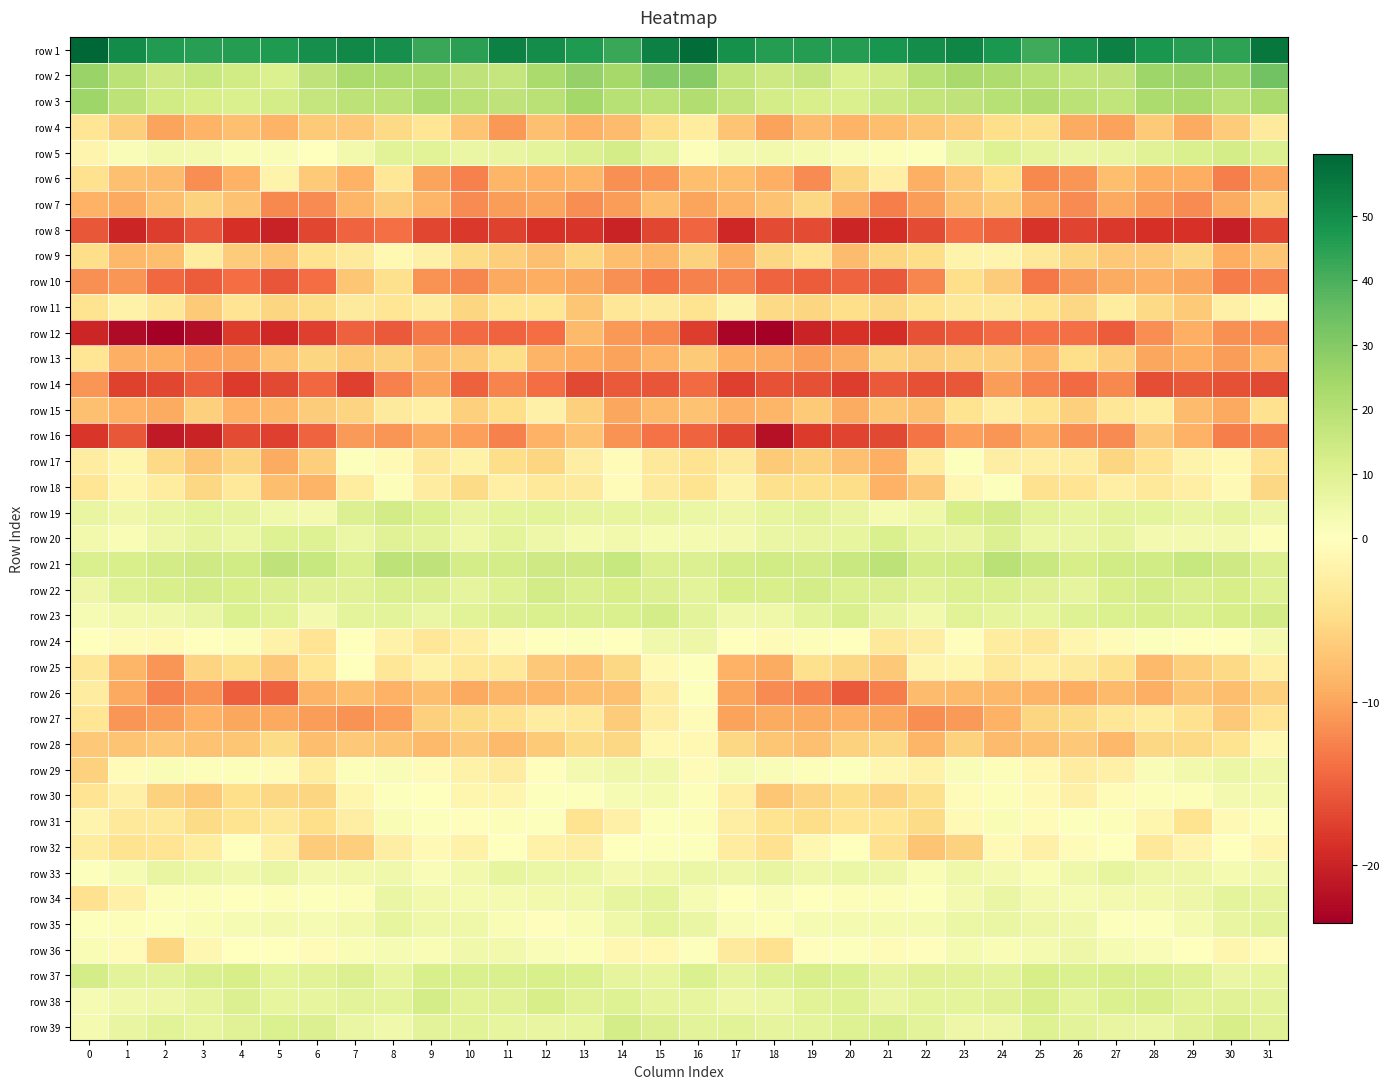

Reading left to right, extract all data points from this chart.

row 1: 0=59.6	1=50.4	2=46.3	3=45.3	4=46.0	5=46.6	6=49.6	7=51.4	8=49.8	9=42.8	10=44.8	11=53.2	12=49.9	13=46.8	14=42.8	15=53.3	16=57.9	17=49.2	18=45.9	19=45.7	20=45.8	21=48.1	22=50.0	23=52.1	24=47.1	25=41.7	26=48.8	27=53.2	28=47.8	29=45.4	30=44.4	31=55.7
row 2: 0=25.9	1=18.7	2=14.1	3=16.3	4=13.8	5=10.9	6=17.8	7=22.8	8=22.0	9=21.6	10=17.8	11=16.6	12=22.5	13=27.0	14=23.7	15=29.8	16=29.6	17=17.5	18=14.5	19=16.4	20=11.1	21=13.4	22=19.6	23=23.0	24=21.9	25=20.0	26=17.3	27=17.8	28=25.1	29=26.0	30=25.1	31=33.5
row 3: 0=24.7	1=18.2	2=13.6	3=12.3	4=11.2	5=13.0	6=16.6	7=18.3	8=18.3	9=21.9	10=19.4	11=18.0	12=19.4	13=24.2	14=19.6	15=19.0	16=21.3	17=16.8	18=12.6	19=11.7	20=11.2	21=14.8	22=16.9	23=17.7	24=19.9	25=21.0	26=18.9	27=17.6	28=22.1	29=23.1	30=19.2	31=22.6
row 4: 0=-3.8	1=-6.4	2=-10.1	3=-8.7	4=-7.5	5=-8.8	6=-6.7	7=-6.9	8=-5.2	9=-3.7	10=-7.3	11=-11.0	12=-7.6	13=-8.8	14=-7.9	15=-4.8	16=-2.9	17=-7.2	18=-10.2	19=-7.9	20=-8.7	21=-7.8	22=-7.1	23=-6.4	24=-4.6	25=-4.5	26=-9.4	27=-10.2	28=-6.8	29=-9.4	30=-6.6	31=-3.0
row 5: 0=-1.5	1=1.6	2=4.1	3=3.4	4=2.2	5=1.5	6=0.1	7=4.2	8=9.2	9=8.9	10=6.1	11=6.6	12=8.2	13=10.4	14=13.0	15=7.6	16=1.0	17=3.4	18=3.9	19=3.1	20=1.7	21=1.2	22=0.7	23=6.1	24=10.1	25=7.5	26=6.3	27=6.8	28=9.4	29=11.2	30=12.7	31=10.3
row 6: 0=-4.3	1=-7.6	2=-8.1	3=-11.6	4=-8.9	5=-1.8	6=-6.8	7=-8.9	8=-3.6	9=-10.0	10=-12.5	11=-8.6	12=-8.8	13=-8.6	14=-11.5	15=-11.1	16=-7.8	17=-7.8	18=-9.1	19=-11.8	20=-5.6	21=-2.3	22=-9.1	23=-6.8	24=-4.7	25=-12.1	26=-11.0	27=-7.8	28=-9.2	29=-9.2	30=-12.7	31=-9.8
row 7: 0=-9.0	1=-9.7	2=-7.6	3=-6.0	4=-7.4	5=-12.0	6=-11.9	7=-8.6	8=-6.5	9=-8.5	10=-11.9	11=-10.5	12=-10.1	13=-11.7	14=-10.5	15=-7.8	16=-10.1	17=-8.7	18=-7.4	19=-5.4	20=-9.5	21=-12.8	22=-10.5	23=-7.6	24=-6.7	25=-10.0	26=-11.9	27=-9.7	28=-10.9	29=-11.8	30=-9.5	31=-6.2
row 8: 0=-15.8	1=-19.7	2=-17.8	3=-15.8	4=-18.8	5=-20.1	6=-17.0	7=-14.8	8=-13.9	9=-17.0	10=-18.1	11=-17.4	12=-18.6	13=-18.4	14=-19.8	15=-17.0	16=-14.5	17=-19.5	18=-16.7	19=-16.7	20=-19.8	21=-19.0	22=-16.6	23=-14.0	24=-14.9	25=-18.5	26=-17.2	27=-18.0	28=-18.8	29=-18.6	30=-20.3	31=-17.0
row 9: 0=-4.7	1=-8.3	2=-7.9	3=-2.9	4=-6.6	5=-7.4	6=-4.1	7=-3.1	8=-1.0	9=-2.1	10=-5.1	11=-6.3	12=-7.5	13=-5.7	14=-7.7	15=-8.6	16=-6.1	17=-9.5	18=-5.4	19=-3.9	20=-7.9	21=-5.6	22=-4.8	23=-1.8	24=-1.5	25=-3.5	26=-5.5	27=-6.9	28=-6.9	29=-5.4	30=-9.3	31=-7.3
row 10: 0=-11.5	1=-11.1	2=-14.4	3=-15.4	4=-14.1	5=-15.8	6=-14.0	7=-7.0	8=-4.4	9=-11.3	10=-12.2	11=-9.7	12=-9.2	13=-9.9	14=-11.5	15=-13.6	16=-12.6	17=-12.5	18=-14.8	19=-15.3	20=-14.8	21=-15.5	22=-12.2	23=-4.6	24=-6.5	25=-13.3	26=-10.8	27=-9.5	28=-9.2	29=-9.8	30=-12.9	31=-12.5
row 11: 0=-4.1	1=-2.0	2=-3.6	3=-6.7	4=-4.0	5=-5.5	6=-4.8	7=-3.0	8=-3.8	9=-2.7	10=-5.7	11=-3.7	12=-3.7	13=-7.0	14=-3.5	15=-3.0	16=-4.2	17=-1.8	18=-5.2	19=-5.5	20=-4.7	21=-5.4	22=-4.2	23=-3.4	24=-3.0	25=-4.1	26=-5.4	27=-2.9	28=-5.2	29=-6.8	30=-2.2	31=-0.7
row 12: 0=-19.8	1=-22.4	2=-23.4	3=-22.1	4=-18.0	5=-19.6	6=-17.5	7=-14.9	8=-15.5	9=-13.1	10=-14.2	11=-14.8	12=-14.0	13=-8.2	14=-10.9	15=-12.1	16=-17.7	17=-22.8	18=-23.5	19=-19.9	20=-18.6	21=-19.0	22=-16.1	23=-15.4	24=-14.2	25=-13.7	26=-13.9	27=-15.3	28=-11.6	29=-9.0	30=-11.5	31=-11.6
row 13: 0=-3.8	1=-9.0	2=-9.2	3=-10.4	4=-10.2	5=-7.5	6=-5.6	7=-6.7	8=-6.0	9=-7.8	10=-6.7	11=-4.9	12=-8.8	13=-9.2	14=-10.2	15=-8.7	16=-6.6	17=-9.3	18=-9.7	19=-10.5	20=-9.5	21=-5.9	22=-6.5	23=-6.0	24=-6.4	25=-8.6	26=-4.6	27=-6.3	28=-9.9	29=-9.2	30=-10.6	31=-8.3
row 14: 0=-11.1	1=-17.4	2=-16.9	3=-15.1	4=-17.9	5=-16.8	6=-14.3	7=-17.5	8=-12.5	9=-10.0	10=-15.0	11=-12.4	12=-14.1	13=-16.9	14=-15.5	15=-15.9	16=-14.3	17=-17.6	18=-16.2	19=-16.3	20=-17.8	21=-15.5	22=-16.3	23=-15.8	24=-10.5	25=-12.5	26=-14.3	27=-12.1	28=-16.4	29=-15.7	30=-16.2	31=-16.8
row 15: 0=-7.7	1=-8.9	2=-9.5	3=-6.2	4=-8.9	5=-8.3	6=-6.5	7=-5.7	8=-3.1	9=-2.3	10=-6.1	11=-4.6	12=-2.2	13=-6.2	14=-9.8	15=-8.2	16=-7.5	17=-9.1	18=-8.6	19=-6.6	20=-9.6	21=-7.1	22=-7.5	23=-4.1	24=-2.5	25=-4.1	26=-6.1	27=-3.5	28=-2.8	29=-8.1	30=-9.6	31=-4.3
row 16: 0=-18.2	1=-15.7	2=-20.8	3=-19.9	4=-16.6	5=-17.5	6=-14.8	7=-10.8	8=-11.1	9=-9.6	10=-10.3	11=-12.6	12=-8.9	13=-7.5	14=-11.4	15=-13.6	16=-14.8	17=-17.0	18=-21.8	19=-17.9	20=-17.1	21=-16.8	22=-13.5	23=-10.4	24=-11.1	25=-9.0	26=-11.7	27=-11.9	28=-6.9	29=-8.8	30=-12.7	31=-12.6
row 17: 0=-2.7	1=-1.3	2=-5.3	3=-7.0	4=-5.8	5=-9.4	6=-6.4	7=0.9	8=-0.8	9=-3.3	10=-2.0	11=-4.9	12=-5.6	13=-2.4	14=-0.6	15=-3.3	16=-4.1	17=-3.1	18=-6.7	19=-5.9	20=-7.6	21=-9.2	22=-2.9	23=0.9	24=-2.5	25=-2.4	26=-2.7	27=-5.7	28=-3.9	29=-1.7	30=-1.1	31=-4.4
row 18: 0=-3.7	1=-1.3	2=-2.9	3=-5.5	4=-3.5	5=-7.8	6=-8.8	7=-2.8	8=1.1	9=-2.6	10=-5.0	11=-2.4	12=-3.4	13=-3.0	14=-0.6	15=-3.0	16=-4.1	17=-1.8	18=-4.5	19=-4.5	20=-4.8	21=-8.9	22=-6.8	23=-1.2	24=0.6	25=-4.3	26=-3.9	27=-2.4	28=-3.5	29=-2.4	30=-0.9	31=-5.4
row 19: 0=6.8	1=4.9	2=6.8	3=8.1	4=7.7	5=4.3	6=3.3	7=10.4	8=13.4	9=10.9	10=6.9	11=8.1	12=8.5	13=7.6	14=7.2	15=7.3	16=5.8	17=5.3	18=7.1	19=8.4	20=6.8	21=3.0	22=5.1	23=12.2	24=13.1	25=8.7	26=7.3	27=8.4	28=8.0	29=6.8	30=7.7	31=5.6
row 20: 0=4.1	1=2.2	2=5.2	3=7.7	4=5.7	5=10.2	6=10.1	7=5.9	8=9.5	9=8.6	10=5.0	11=8.1	12=5.2	13=3.2	14=4.2	15=2.8	16=3.2	17=3.3	18=6.3	19=6.8	20=7.1	21=11.3	22=7.3	23=6.8	24=10.6	25=5.6	26=6.5	27=7.6	28=3.5	29=3.6	30=3.7	31=1.1
row 21: 0=11.3	1=11.9	2=13.4	3=14.0	4=13.8	5=17.9	6=15.9	7=11.4	8=18.3	9=18.1	10=12.8	11=12.8	12=14.4	13=14.4	14=16.0	15=10.4	16=10.7	17=13.0	18=13.9	19=13.2	20=15.6	21=18.2	22=12.7	23=13.7	24=19.5	25=15.6	26=12.2	27=13.9	28=13.5	29=16.0	30=14.2	31=10.4
row 22: 0=5.5	1=10.2	2=11.7	3=12.8	4=11.9	5=10.6	6=9.8	7=9.8	8=11.5	9=10.3	10=7.9	11=10.2	12=13.2	13=11.3	14=12.4	15=10.5	16=8.6	17=12.2	18=11.9	19=12.9	20=11.1	21=10.5	22=9.1	23=10.8	24=11.1	25=9.6	26=7.9	27=12.0	28=12.7	29=11.6	30=12.3	31=10.0
row 23: 0=2.5	1=3.9	2=4.2	3=6.3	4=11.1	5=8.9	6=3.4	7=8.1	8=8.8	9=6.2	10=9.2	11=10.7	12=11.2	13=11.5	14=11.6	15=13.0	16=8.6	17=4.6	18=4.9	19=8.2	20=11.3	21=6.6	22=4.1	23=9.1	24=7.7	25=7.3	26=9.9	27=10.9	28=11.9	29=11.1	30=12.5	31=13.4
row 24: 0=0.2	1=-0.6	2=-0.9	3=0.0	4=1.3	5=-1.9	6=-3.9	7=0.1	8=-1.9	9=-3.6	10=-2.4	11=-0.7	12=-0.0	13=0.6	14=0.0	15=4.4	16=5.6	17=0.4	18=-0.6	19=1.0	20=0.1	21=-3.1	22=-2.5	23=-0.2	24=-2.9	25=-3.2	26=-1.5	27=-0.5	28=0.5	29=0.3	30=0.4	31=3.3
row 25: 0=-3.6	1=-8.6	2=-11.0	3=-5.8	4=-4.8	5=-7.0	6=-3.8	7=-0.1	8=-3.6	9=-2.0	10=-3.1	11=-3.4	12=-6.8	13=-7.4	14=-5.5	15=-0.9	16=0.5	17=-9.0	18=-9.4	19=-4.5	20=-5.5	21=-6.9	22=-1.6	23=-1.4	24=-3.3	25=-2.2	26=-3.0	27=-4.5	28=-8.2	29=-6.3	30=-5.2	31=-2.3
row 26: 0=-2.7	1=-9.6	2=-12.5	3=-11.3	4=-15.1	5=-14.9	6=-8.8	7=-7.9	8=-8.9	9=-7.8	10=-9.6	11=-8.5	12=-8.6	13=-7.8	14=-7.6	15=-2.6	16=0.8	17=-9.9	18=-11.9	19=-12.6	20=-15.5	21=-12.8	22=-8.1	23=-8.1	24=-8.4	25=-8.8	26=-9.3	27=-8.2	28=-9.2	29=-7.2	30=-7.8	31=-6.1
row 27: 0=-3.7	1=-11.1	2=-10.5	3=-8.9	4=-9.8	5=-9.6	6=-10.5	7=-11.3	8=-10.4	9=-6.2	10=-5.1	11=-4.4	12=-2.6	13=-3.3	14=-6.6	15=-2.2	16=-0.5	17=-10.2	18=-9.5	19=-9.4	20=-9.1	21=-9.9	22=-11.6	23=-10.8	24=-9.0	25=-5.6	26=-5.0	27=-3.6	28=-2.8	29=-4.3	30=-6.9	31=-3.9
row 28: 0=-6.9	1=-7.2	2=-6.9	3=-7.5	4=-7.1	5=-5.1	6=-7.7	7=-6.8	8=-7.2	9=-8.1	10=-6.9	11=-8.2	12=-6.6	13=-5.1	14=-5.3	15=-1.0	16=-1.0	17=-5.5	18=-7.1	19=-7.6	20=-5.9	21=-5.4	22=-8.6	23=-5.9	24=-8.0	25=-7.6	26=-7.0	27=-8.4	28=-5.5	29=-5.3	30=-4.2	31=-1.1
row 29: 0=-5.9	1=-0.4	2=2.1	3=1.1	4=1.1	5=-0.4	6=-2.9	7=1.0	8=1.8	9=-0.6	10=-2.0	11=-2.6	12=-0.3	13=3.4	14=4.7	15=4.4	16=-0.4	17=2.6	18=1.6	19=1.2	20=0.6	21=-1.2	22=-2.0	23=1.7	24=1.1	25=-1.0	26=-2.6	27=-2.1	28=1.6	29=3.7	30=5.7	31=5.1
row 30: 0=-4.0	1=-2.0	2=-6.0	3=-6.7	4=-4.8	5=-5.4	6=-5.6	7=-1.5	8=0.9	9=-0.1	10=-1.5	11=-1.4	12=0.9	13=0.8	14=2.5	15=2.9	16=1.3	17=-2.2	18=-7.0	19=-5.9	20=-4.8	21=-5.7	22=-4.4	23=-0.5	24=1.0	25=-0.8	26=-2.1	27=-0.4	28=1.3	29=1.0	30=3.5	31=3.8
row 31: 0=-1.5	1=-3.1	2=-3.4	3=-5.0	4=-4.2	5=-3.4	6=-4.7	7=-2.4	8=1.9	9=0.5	10=-0.2	11=1.2	12=0.7	13=-4.1	14=-2.1	15=0.7	16=0.9	17=-2.5	18=-4.1	19=-4.9	20=-3.7	21=-3.8	22=-5.0	23=-0.8	24=2.0	25=-0.6	26=0.7	27=1.2	28=-1.3	29=-4.1	30=-0.8	31=1.1
row 32: 0=-2.8	1=-4.1	2=-3.9	3=-2.8	4=0.4	5=-2.1	6=-6.6	7=-6.4	8=-2.6	9=-0.8	10=-2.0	11=0.3	12=-1.9	13=-2.4	14=-0.1	15=0.9	16=0.5	17=-2.7	18=-4.4	19=-1.2	20=0.4	21=-4.4	22=-7.2	23=-5.9	24=-0.9	25=-2.1	26=-0.5	27=-0.2	28=-3.1	29=-1.5	30=0.3	31=-1.3
row 33: 0=0.7	1=2.7	2=6.7	3=5.7	4=4.6	5=6.3	6=3.5	7=3.8	8=4.5	9=1.8	10=3.8	11=7.1	12=6.0	13=5.6	14=3.5	15=4.9	16=6.0	17=5.3	18=6.6	19=5.0	20=5.6	21=5.6	22=2.3	23=4.7	24=3.4	25=1.9	26=5.0	27=7.4	28=5.3	29=5.4	30=3.2	31=4.5
row 34: 0=-4.3	1=-2.1	2=1.0	3=1.0	4=0.1	5=1.4	6=0.8	7=1.3	8=6.3	9=4.1	10=3.1	11=2.9	12=3.9	13=4.3	14=7.1	15=8.0	16=2.7	17=0.1	18=1.4	19=0.2	20=1.1	21=1.1	22=0.5	23=3.3	24=6.4	25=3.7	26=2.5	27=3.5	28=4.0	29=5.2	30=8.2	31=7.9
row 35: 0=0.6	1=1.4	2=0.6	3=2.2	4=2.7	5=3.3	6=2.6	7=4.1	8=7.0	9=4.9	10=5.1	11=1.9	12=-0.3	13=2.3	14=4.9	15=8.1	16=6.2	17=1.5	18=1.1	19=2.6	20=3.2	21=3.0	22=2.9	23=5.9	24=6.2	25=5.3	26=4.2	27=0.6	28=0.8	29=2.9	30=6.6	31=8.5
row 36: 0=2.3	1=-0.4	2=-5.5	3=-1.3	4=0.3	5=0.1	6=-0.7	7=2.2	8=2.8	9=2.1	10=4.5	11=3.9	12=1.8	13=1.0	14=-1.1	15=-1.0	16=0.6	17=-3.0	18=-4.3	19=-0.3	20=0.8	21=-0.5	22=-0.2	23=3.1	24=2.3	25=2.8	26=5.1	27=2.6	28=1.7	29=0.2	30=-1.3	31=-0.7
row 37: 0=13.0	1=8.8	2=8.7	3=11.6	4=12.1	5=8.3	6=8.9	7=10.4	8=7.3	9=12.1	10=11.4	11=11.4	12=11.8	13=10.8	14=7.8	15=7.2	16=11.0	17=7.9	18=10.2	19=12.0	20=10.9	21=7.8	22=9.6	23=9.1	24=8.5	25=12.6	26=10.7	27=11.8	28=11.3	29=10.0	30=6.4	31=7.2
row 38: 0=2.3	1=4.2	2=5.5	3=7.6	4=10.5	5=7.1	6=7.4	7=8.8	8=8.0	9=12.6	10=9.2	11=9.4	12=12.5	13=9.4	14=9.8	15=7.9	16=7.0	17=5.5	18=6.0	19=9.0	20=9.8	21=6.4	22=8.0	23=8.0	24=9.7	25=11.9	26=8.3	27=10.8	28=11.8	29=9.0	30=9.5	31=8.5
row 39: 0=3.2	1=6.9	2=9.1	3=7.2	4=9.4	5=10.7	6=10.4	7=6.1	8=4.4	9=8.7	10=9.3	11=7.2	12=6.7	13=7.3	14=12.8	15=10.6	16=8.5	17=9.1	18=7.9	19=8.1	20=9.9	21=11.4	22=8.4	23=5.2	24=5.5	25=9.9	26=8.5	27=7.0	28=6.1	29=9.7	30=12.5	31=9.6